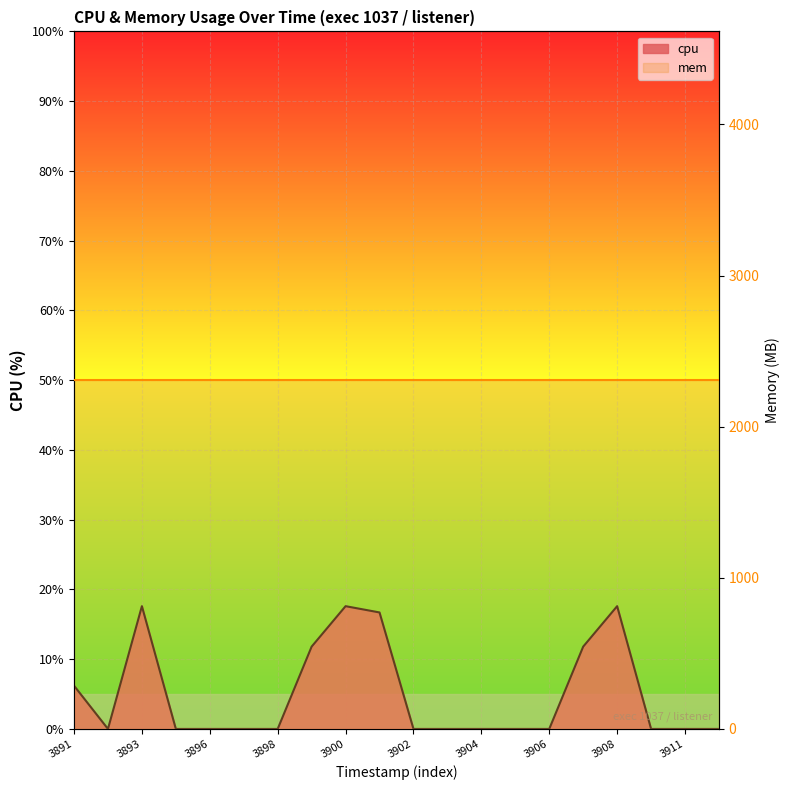

True or false: the data has more than 2 interior local peaks.

True